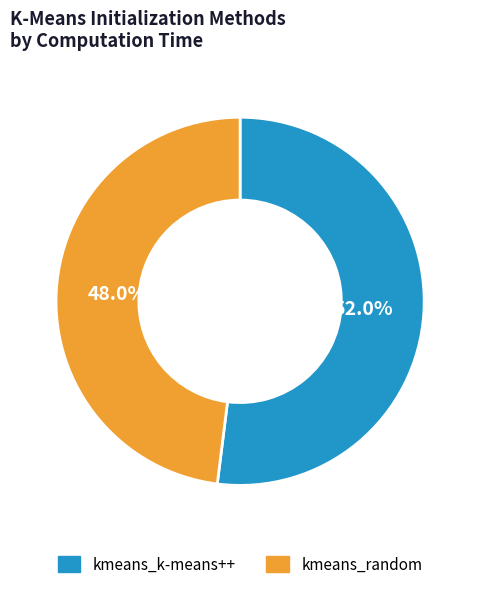

The kmeans_k-means++ slice represents 52% of the pie. True or false?

True